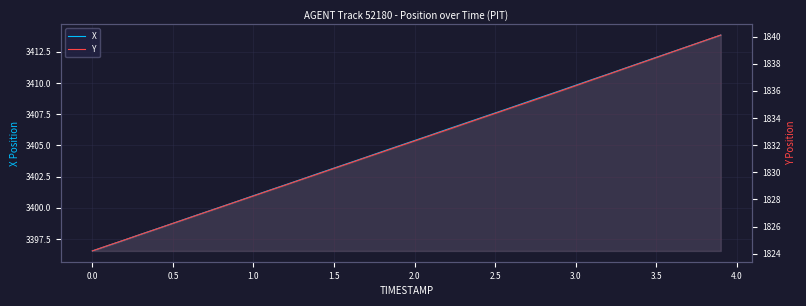

At how many categories does at least one series exceed 2878?

40